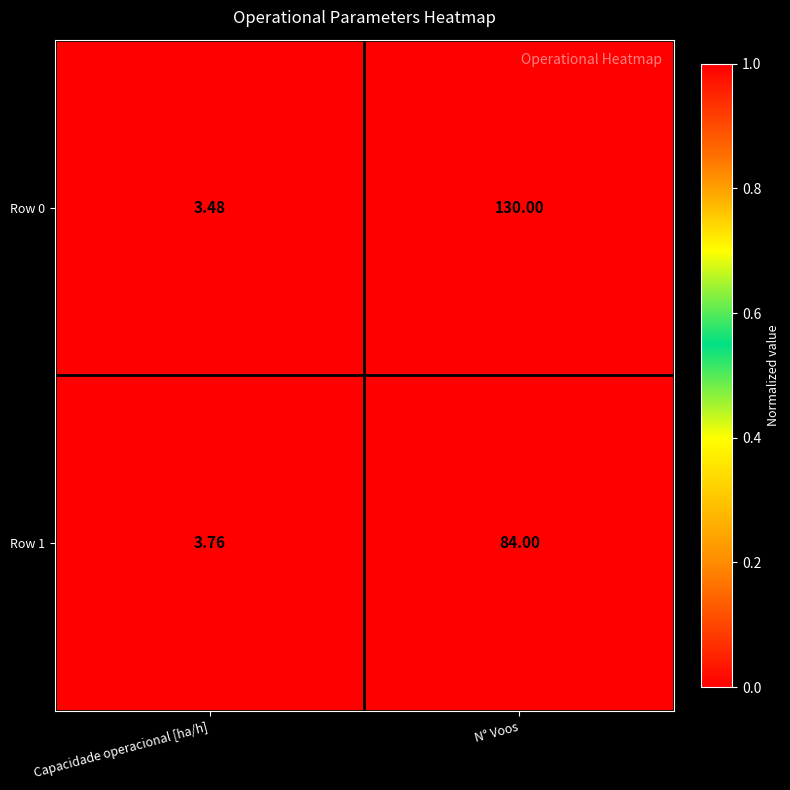

Is the value of Row 1 at N° Voos greater than the value of Row 0 at N° Voos?

No